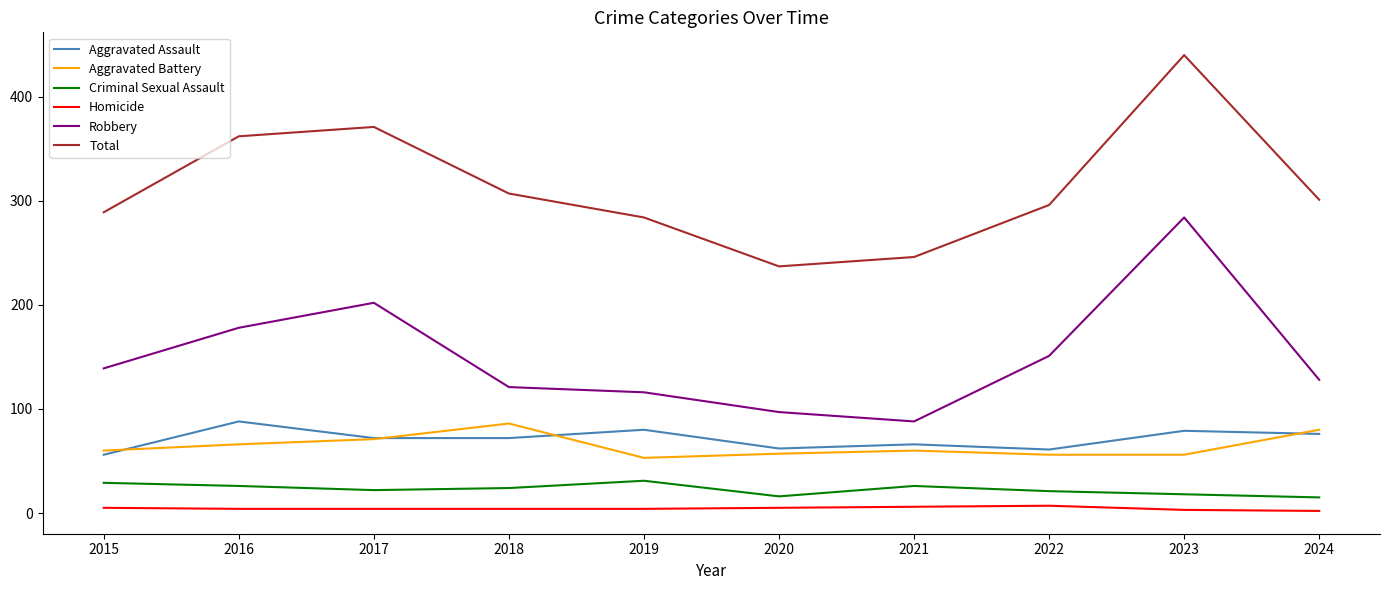

What is the total value across all series at 2021?

492